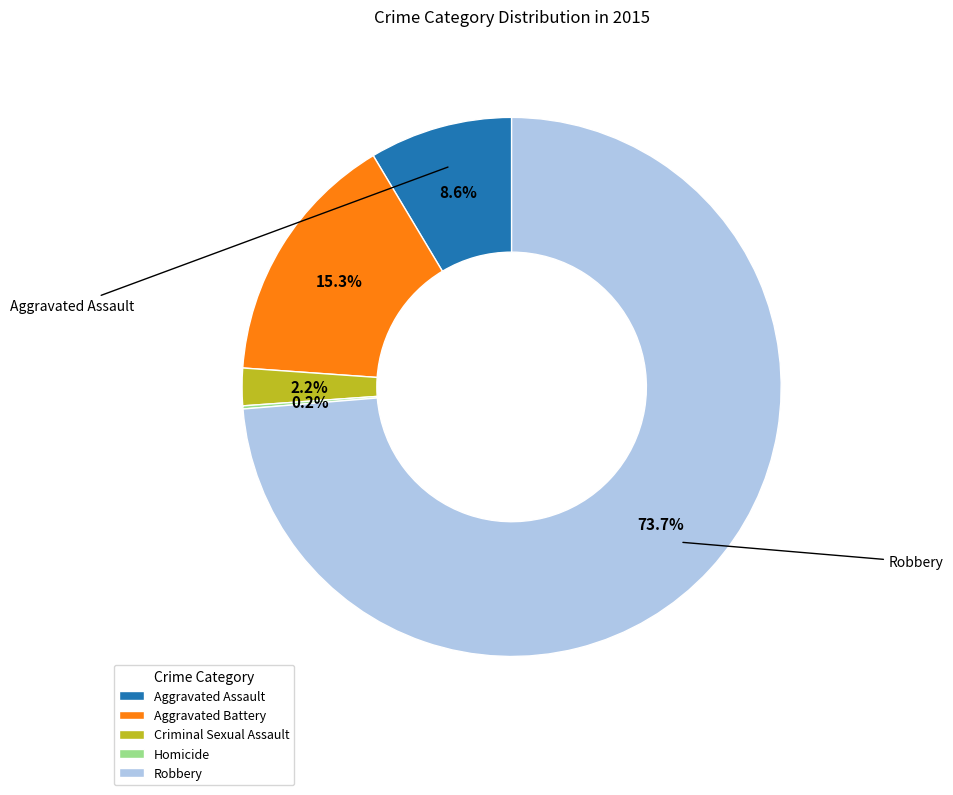

Is there a majority slice in this chart?

Yes